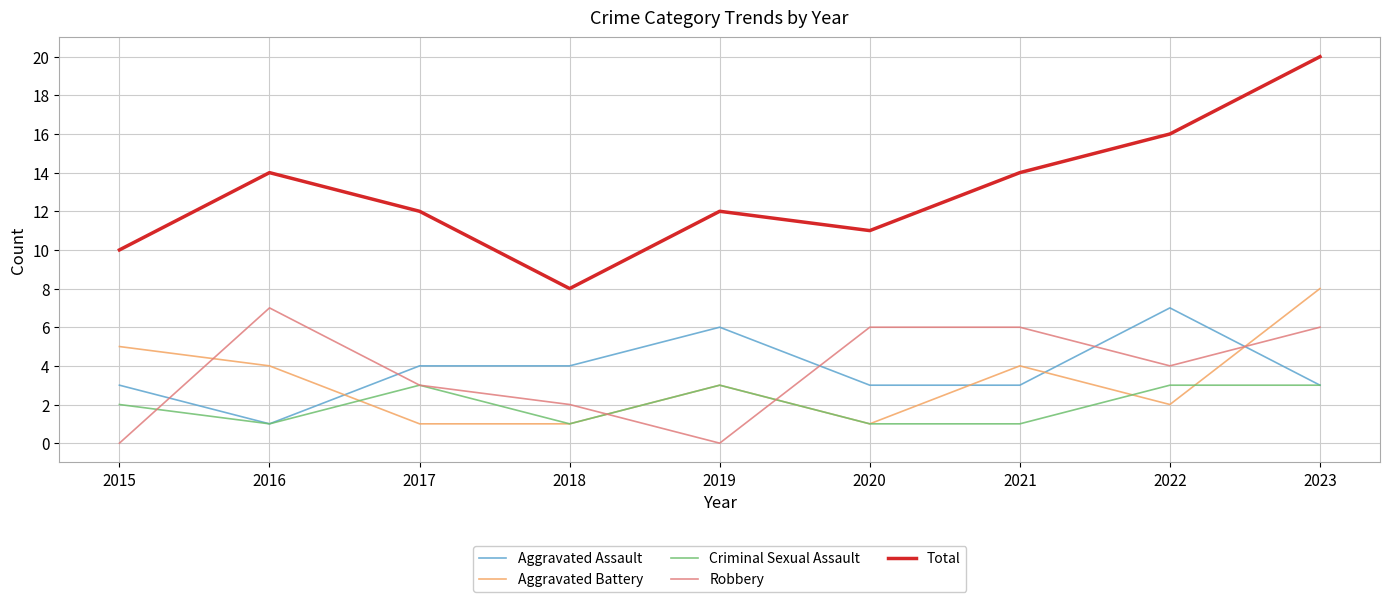

Rank the series at 2021 from lowest to highest value.

Criminal Sexual Assault, Aggravated Assault, Aggravated Battery, Robbery, Total